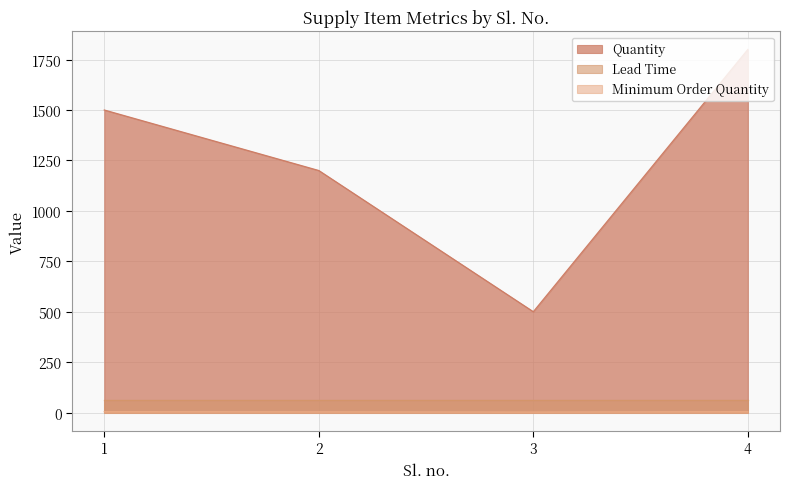

How many lines are shown in the chart?

3